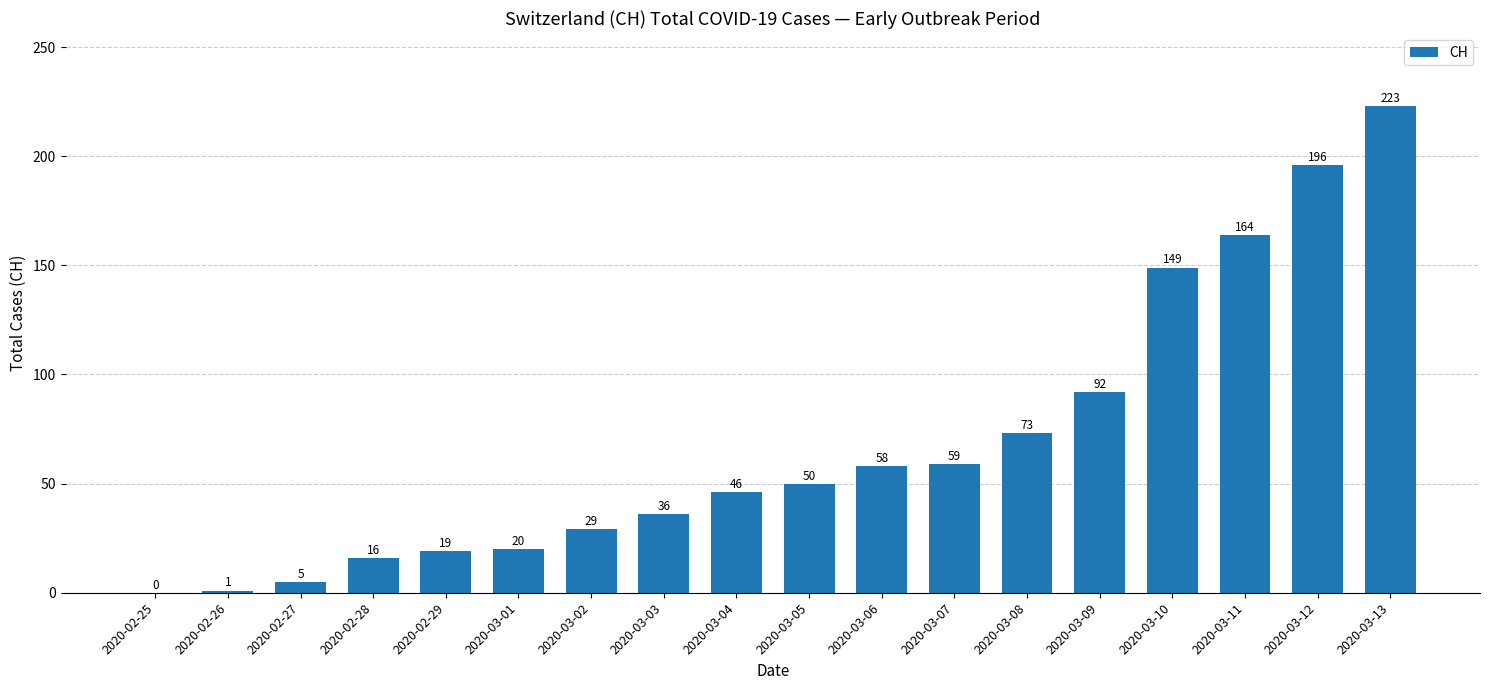

Approximately how many times larger is the value at 2020-03-06 compared to 2020-02-27?

11.6